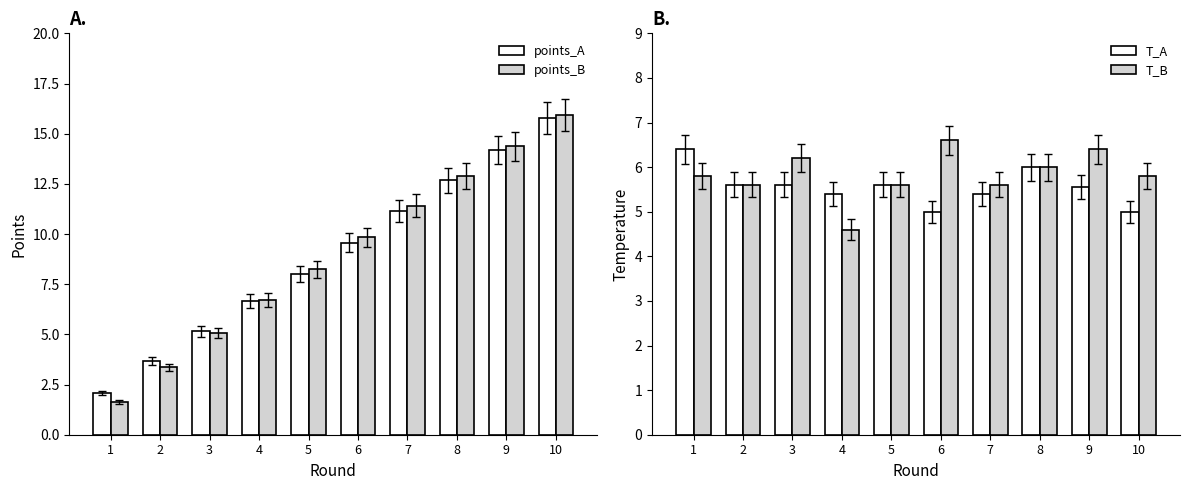

What is the total value across all series at 1?

15.9